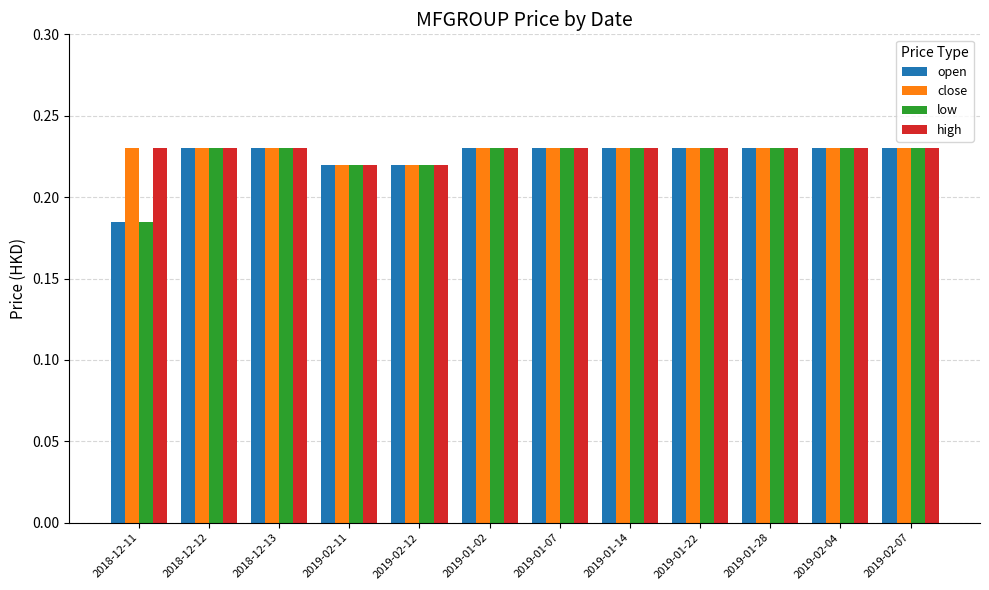

Where is open nearest to the value 0?

2018-12-11